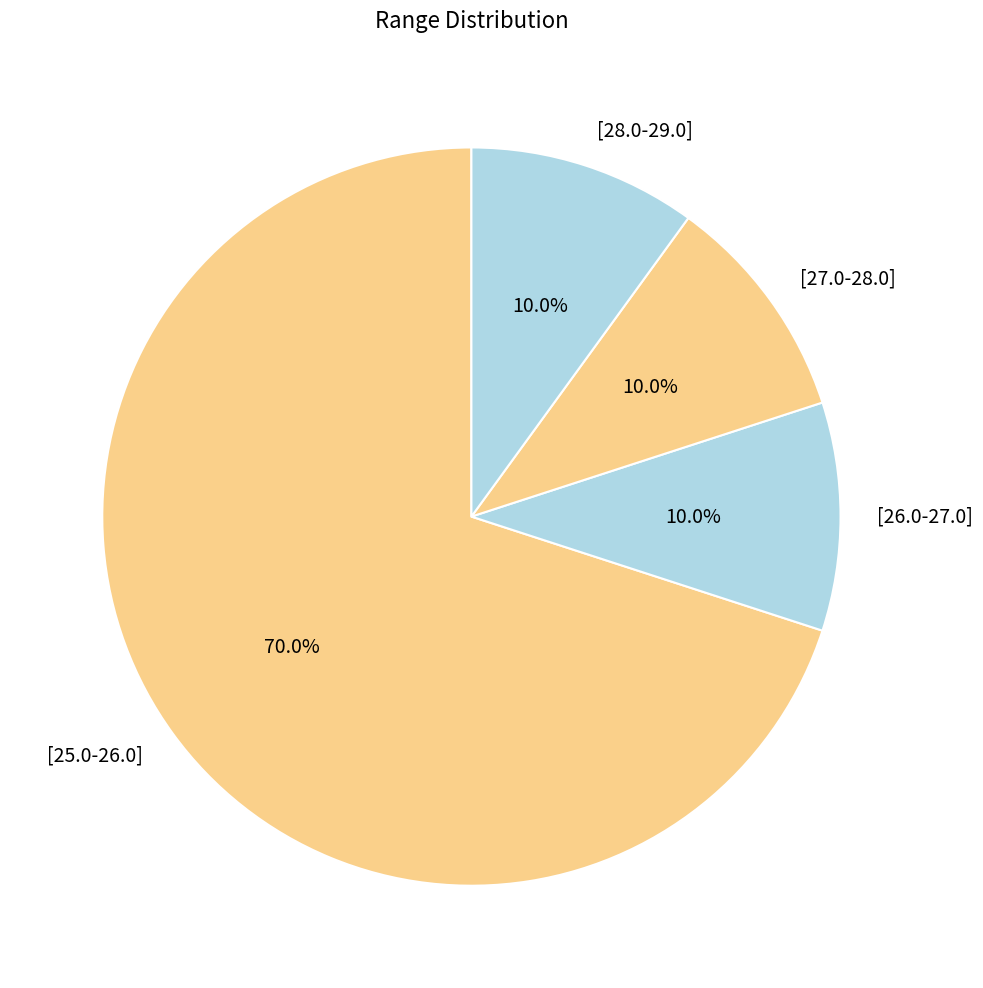

What percentage is the [25.0-26.0] slice, to the nearest percent?

70%